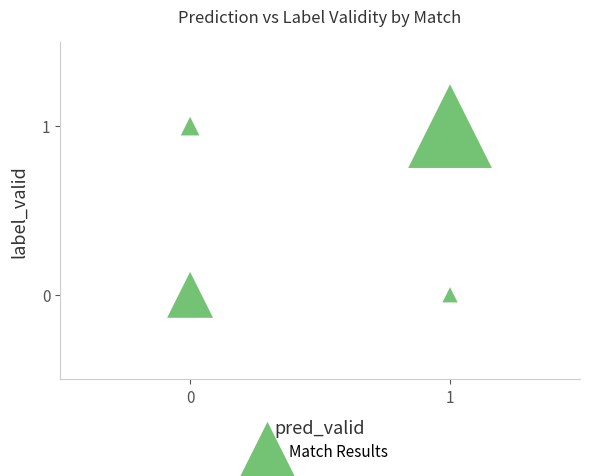

List the coordinates of all points as (X, Y) pairs, reading left to right.

(0, 1)  (0, 0)  (1, 1)  (1, 0)